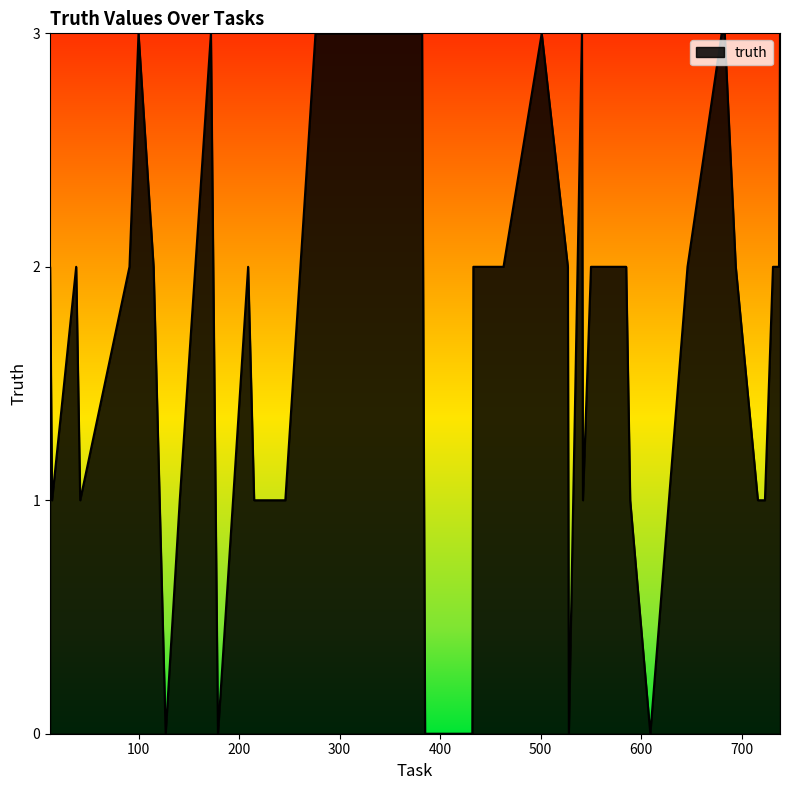

Count the number of categories in the chart.

40